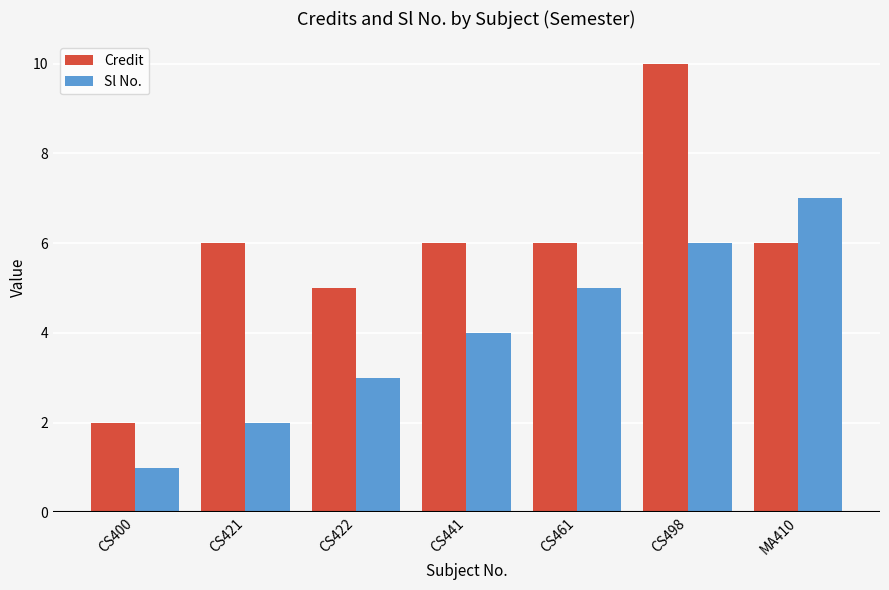

What is the label of the 1st bar from the right?

MA410